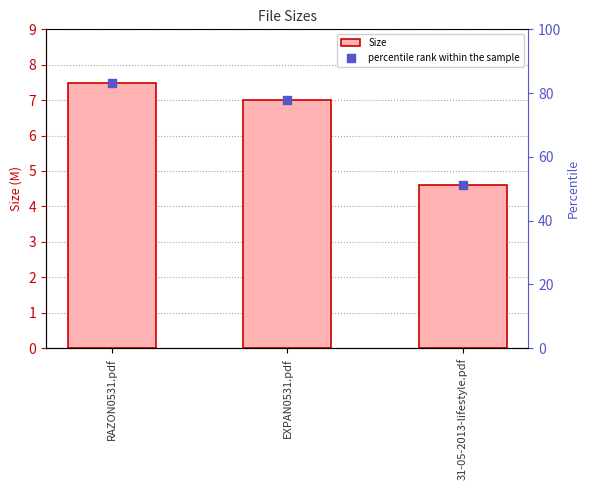

Which series has the largest total across all categories?

percentile rank within the sample